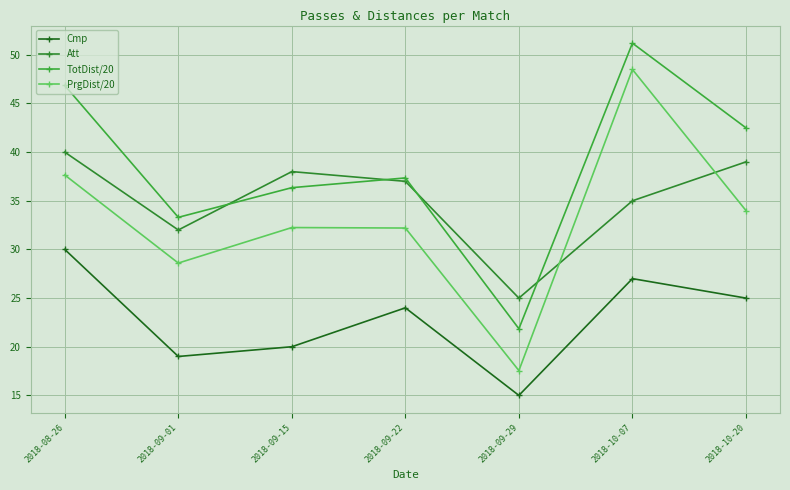

What is the smallest value displayed?

15.0